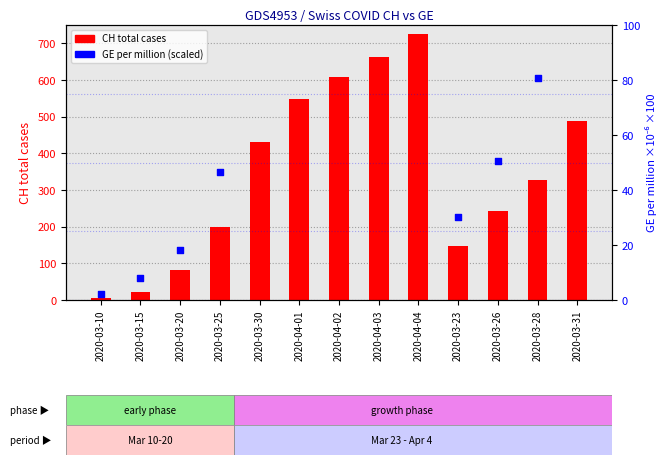

Is the value of GE per million (scaled) at 2020-04-01 greater than the value of CH total cases at 2020-03-15?

Yes